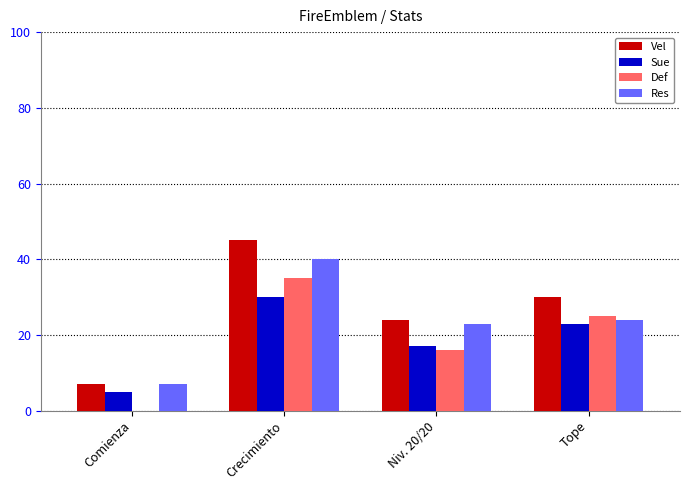

Which series has the largest total across all categories?

Vel